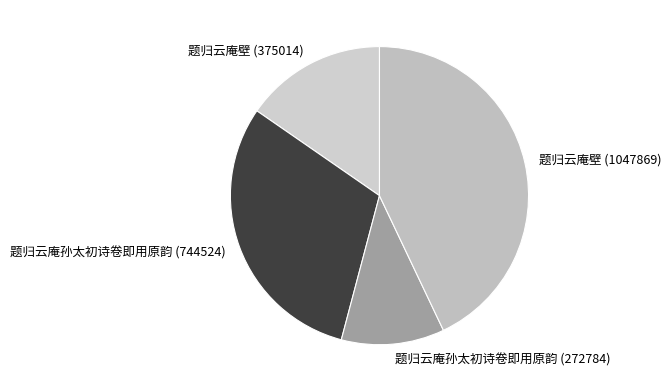

Is the sum of 题归云庵壁 (375014) and 题归云庵壁 (1047869) greater than half?

Yes